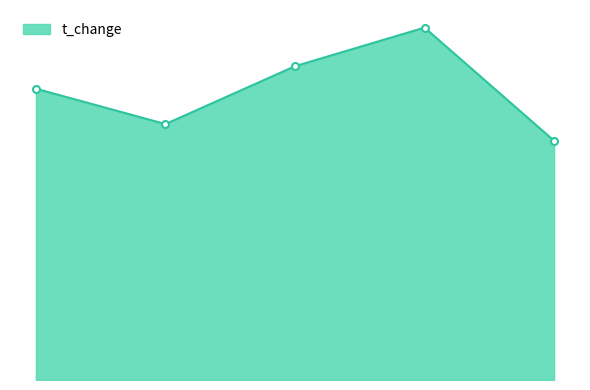

Does the chart have visible grid lines?

No